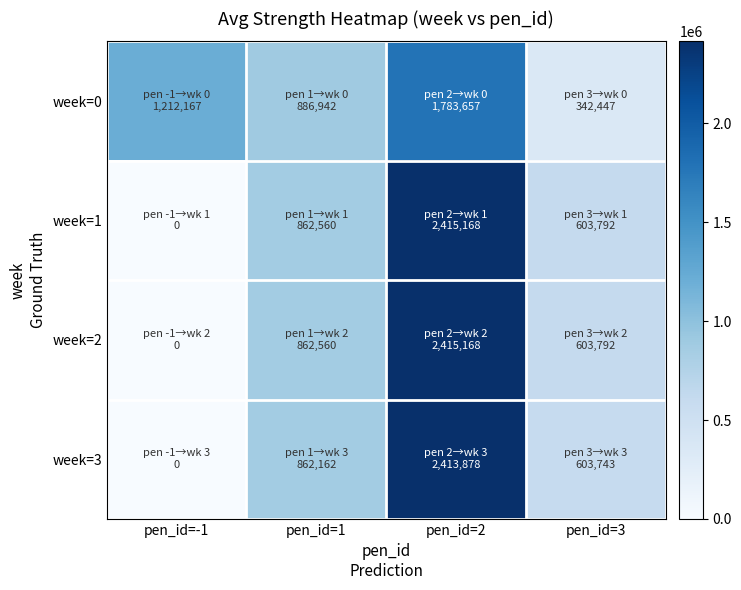

What is the greatest value displayed?

2415168.0